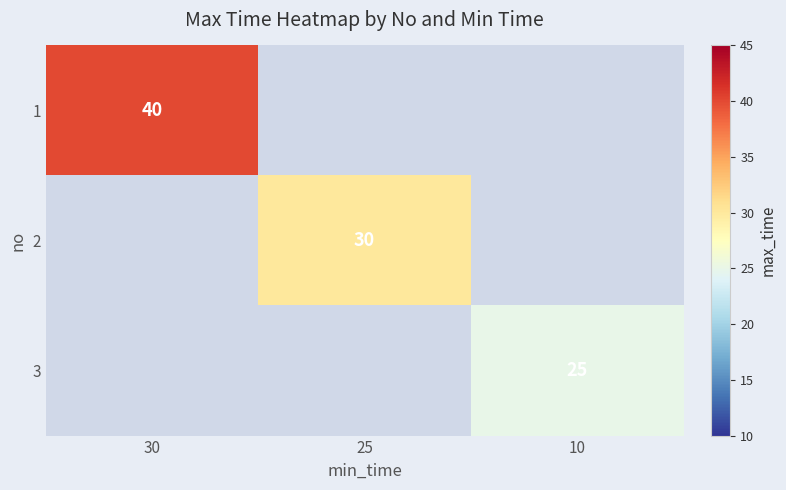

True or false: 3 has a value of 25 at 10.

True